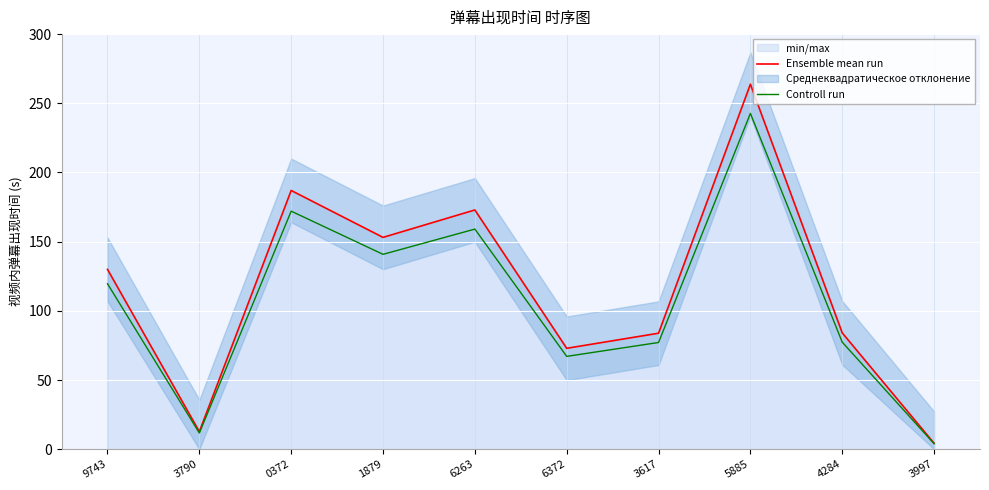

At which category does the chart reach its minimum across all series?

3997